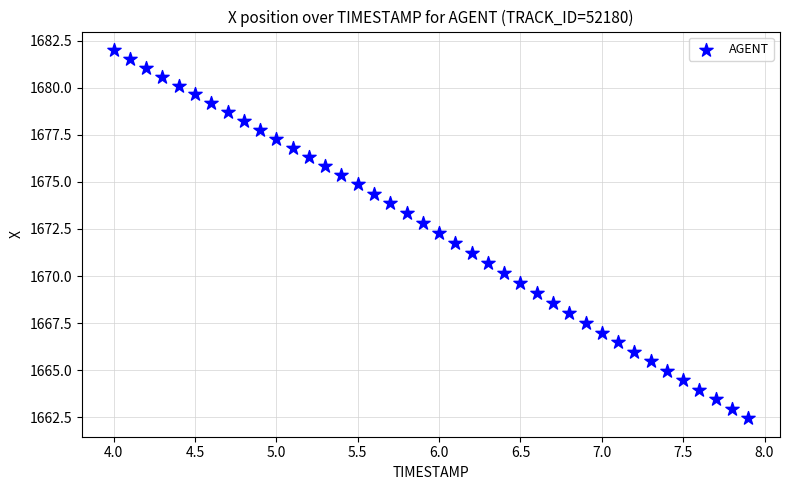

What is the range of X values (max minus min)?

3.9